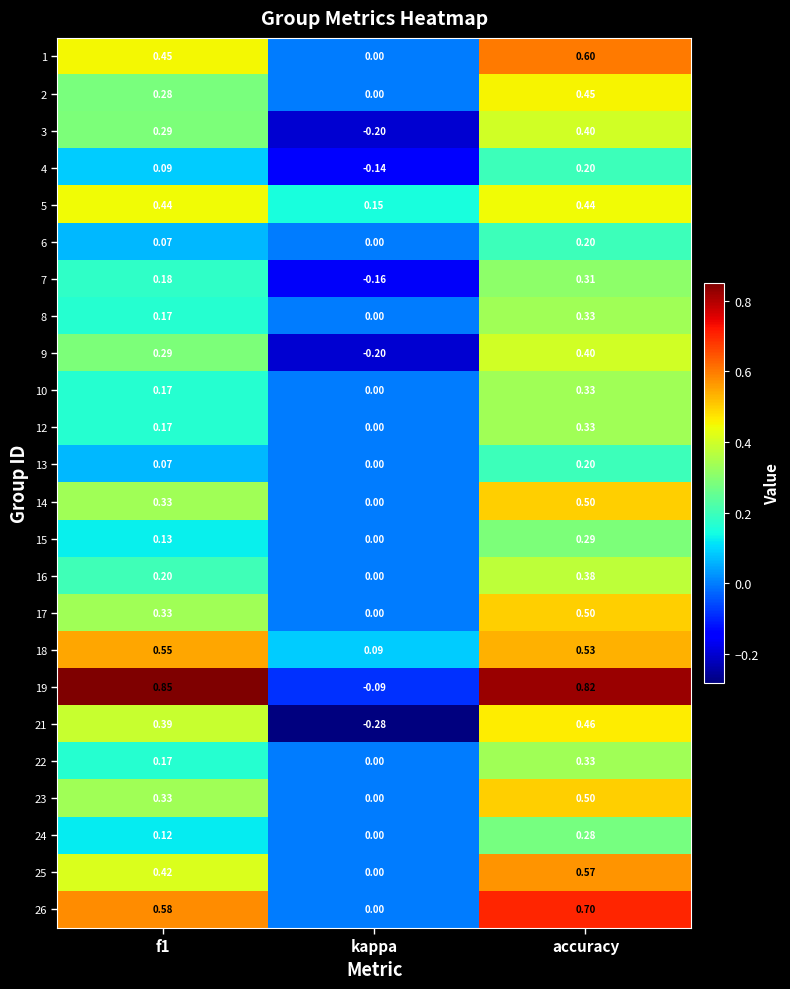

At which label does 26 reach its minimum?

kappa